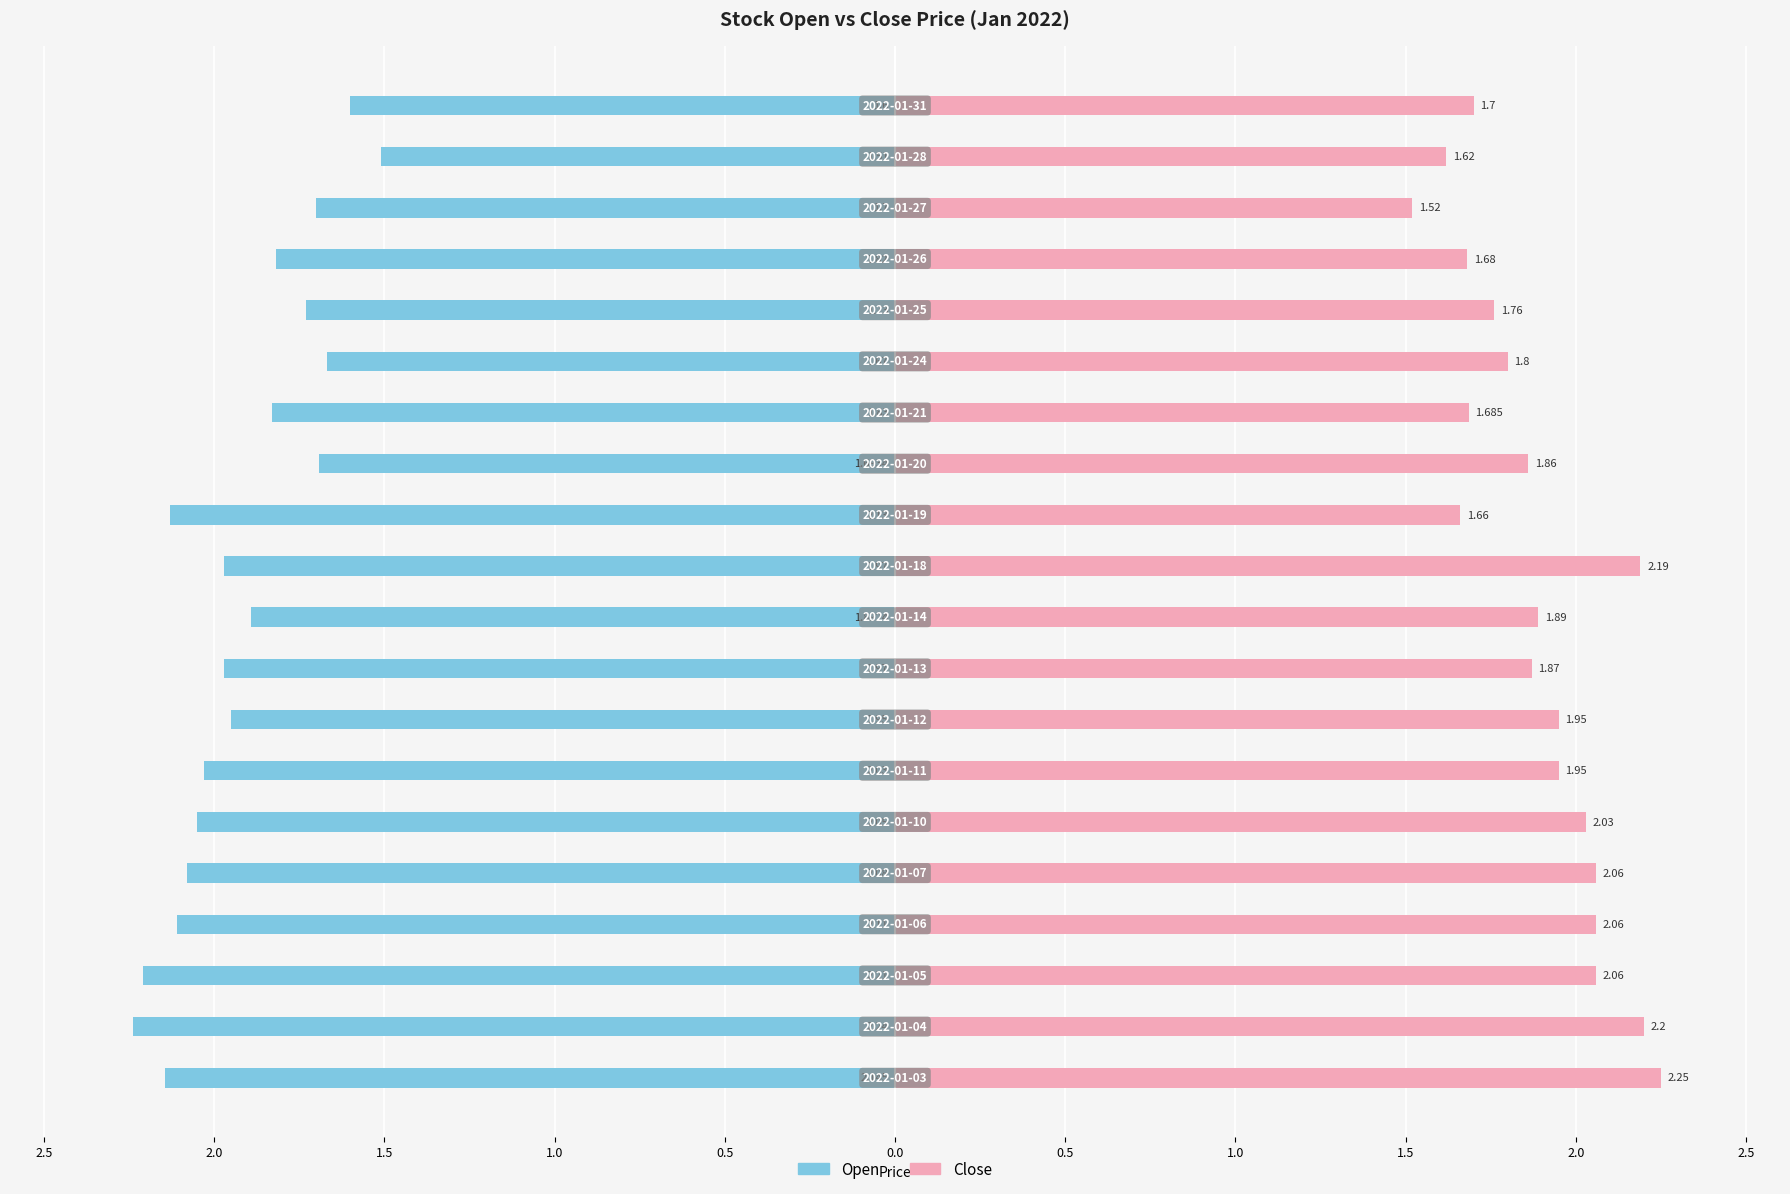

What is the average value of the Close series?

1.9